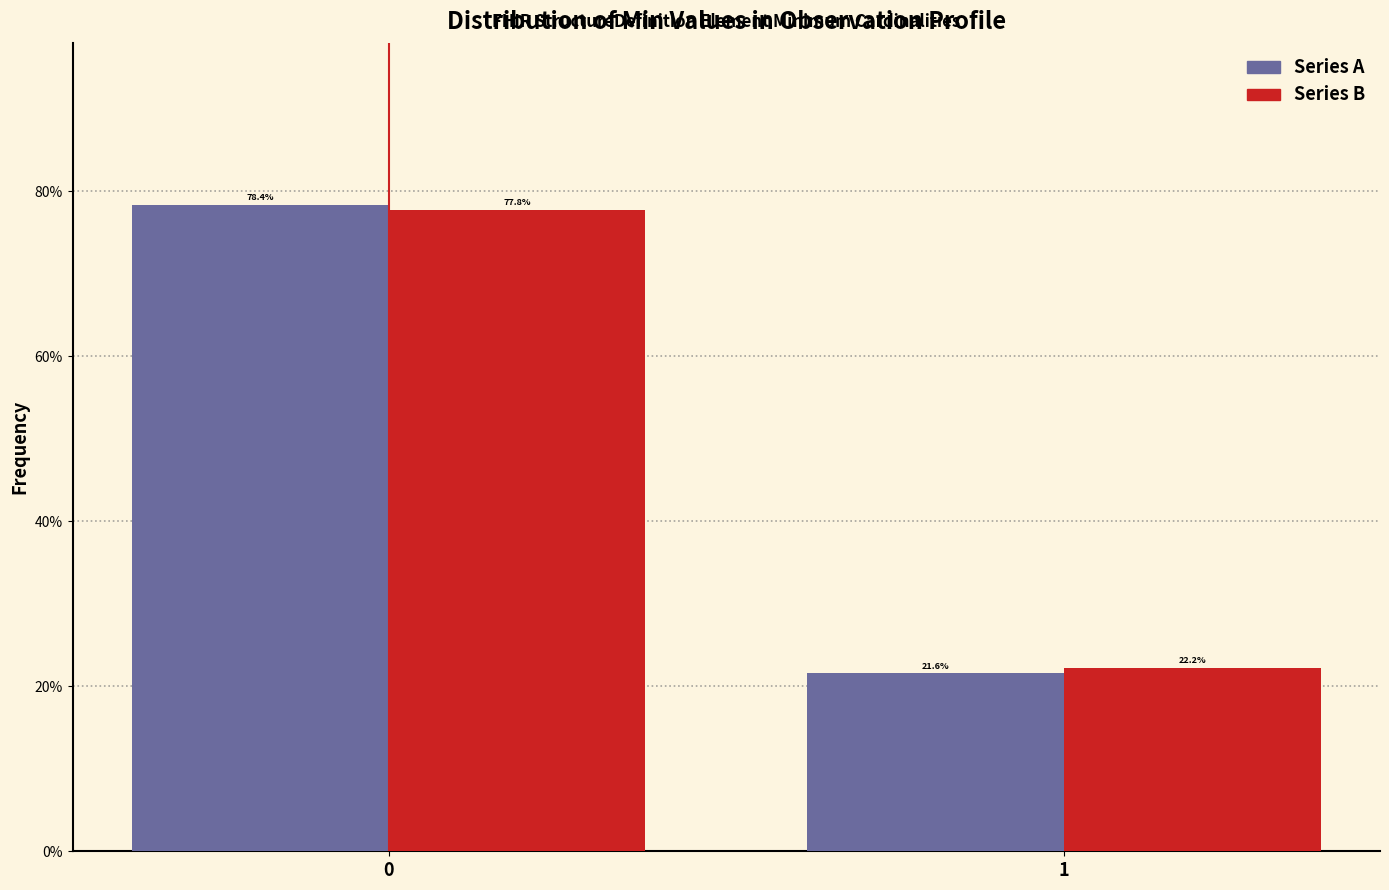

What is the minimum value shown in the chart?

21.6